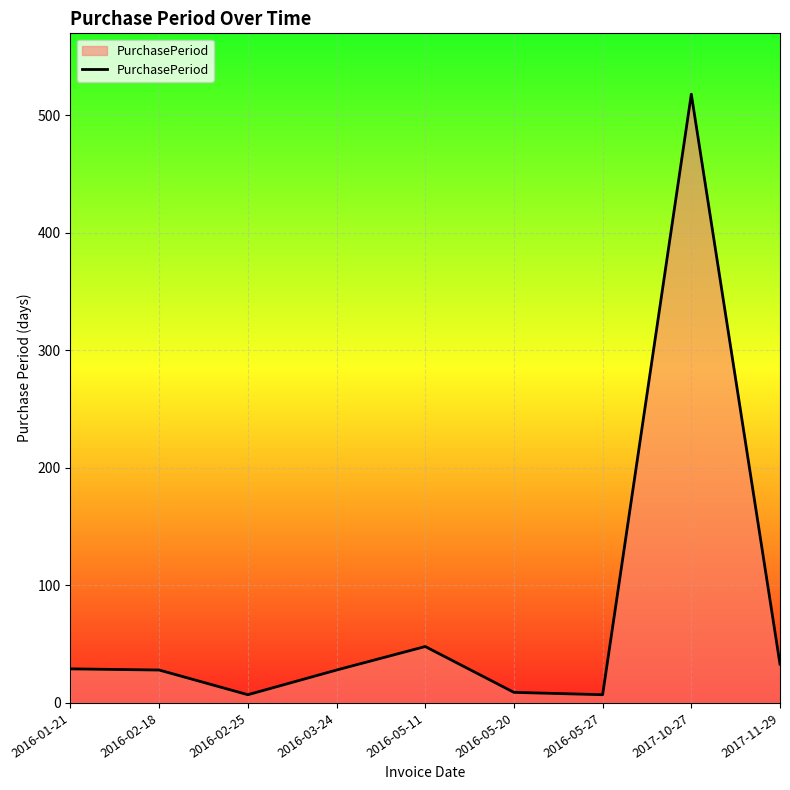

What is the maximum value shown in the chart?

518